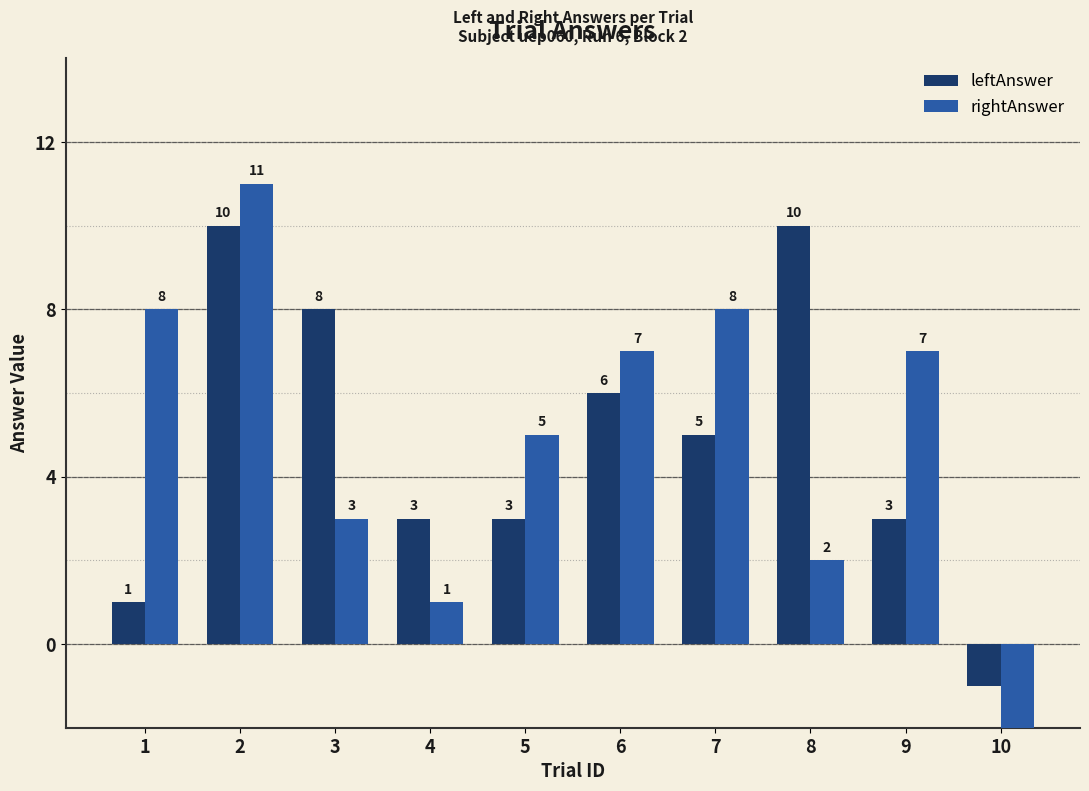

Which label corresponds to the smallest value in the chart?

10